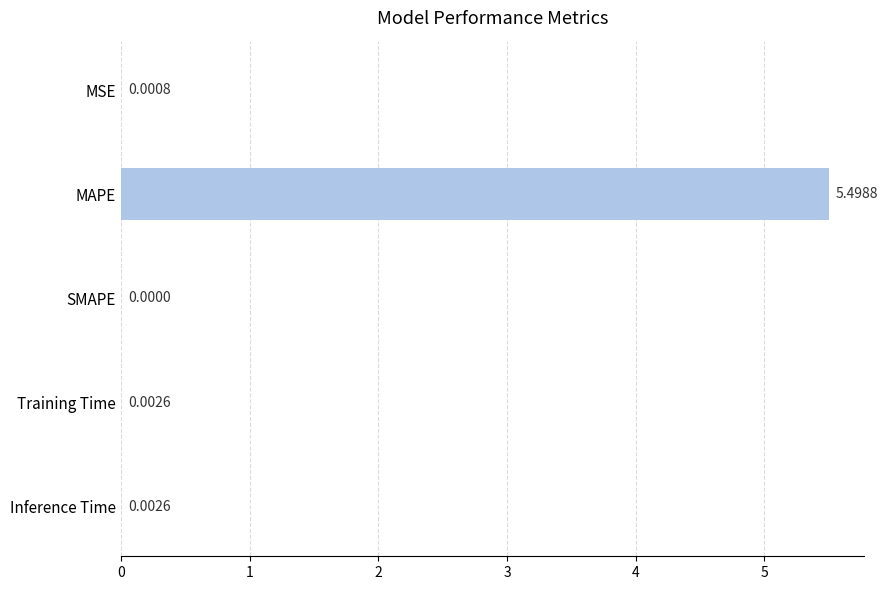

How many values are above zero?

4